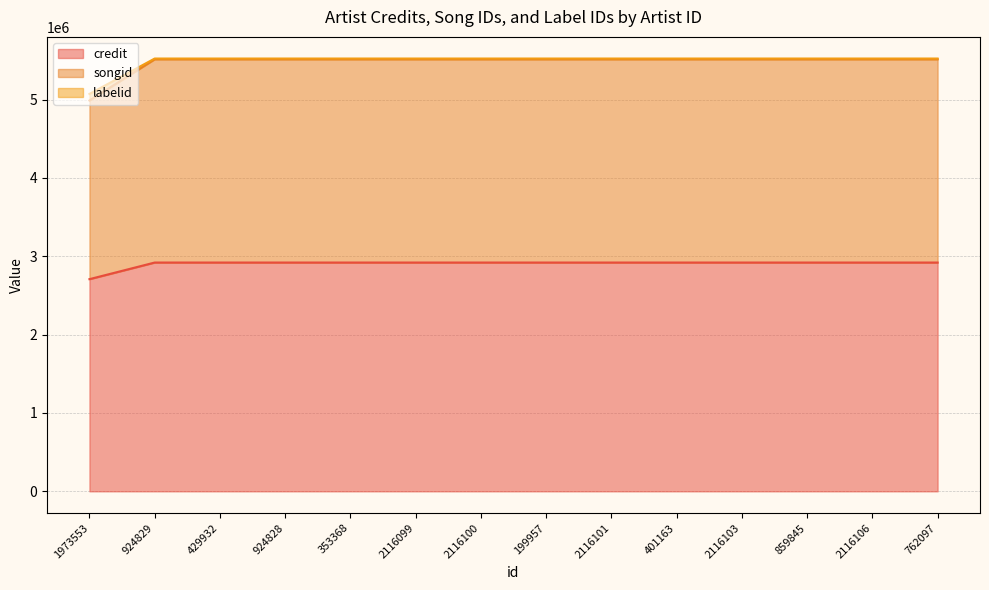

What is the highest value of the credit series?

2920387